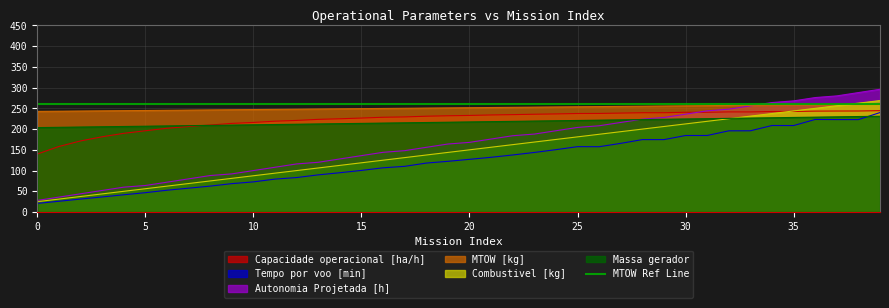

Rank the series by their maximum value, from lowest to highest.

Massa gerador, Tempo por voo [min], Capacidade operacional [ha/h], MTOW [kg], Combustivel [kg], Autonomia Projetada [h]